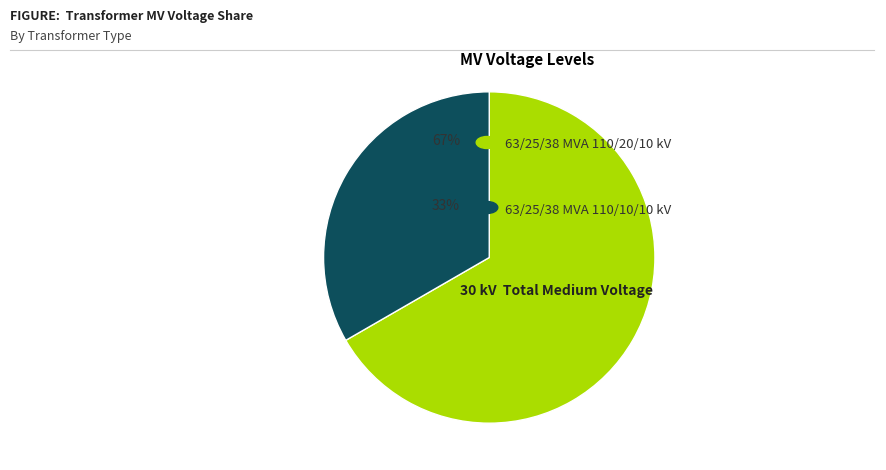

Does any single category account for the majority?

Yes